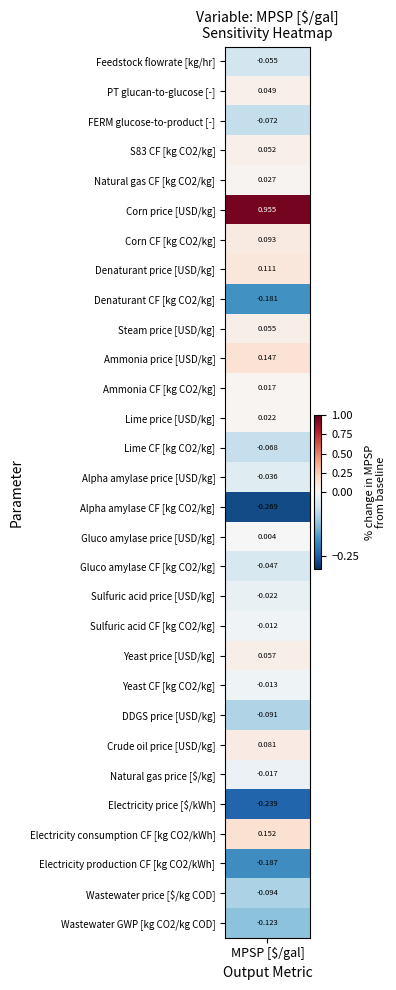

Reading right to left, list all the values displayed in this chart.

-0.1	-0.1	-0.2	0.2	-0.2	-0.0	0.1	-0.1	-0.0	0.1	-0.0	-0.0	-0.0	0.0	-0.3	-0.0	-0.1	0.0	0.0	0.1	0.1	-0.2	0.1	0.1	1.0	0.0	0.1	-0.1	0.0	-0.1